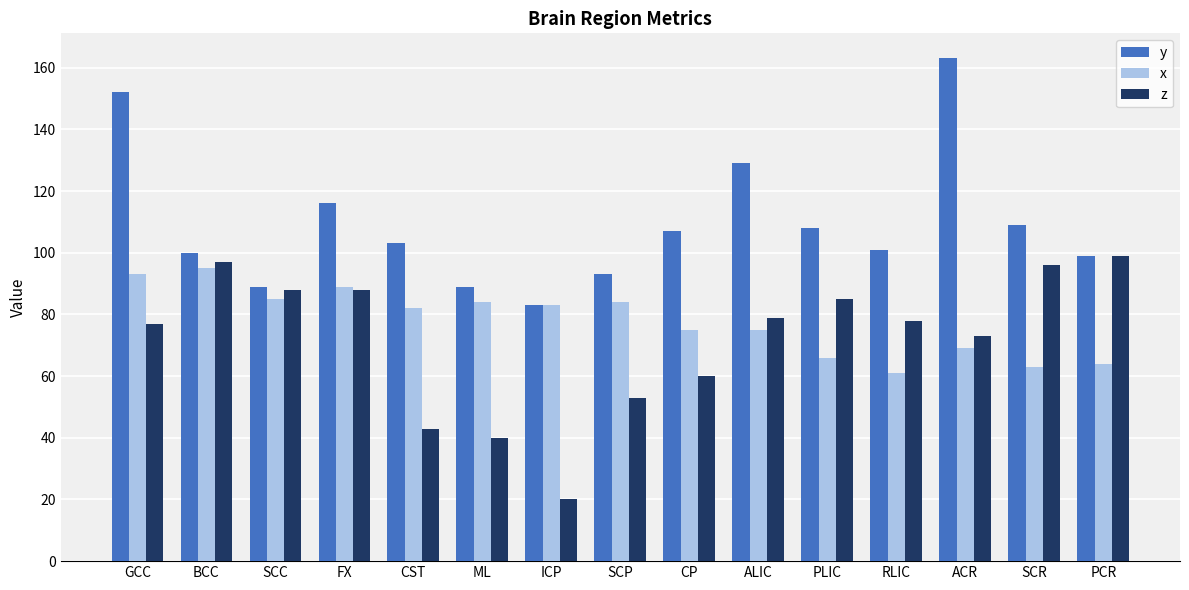

What is the difference between the highest and lowest values at SCR?

46